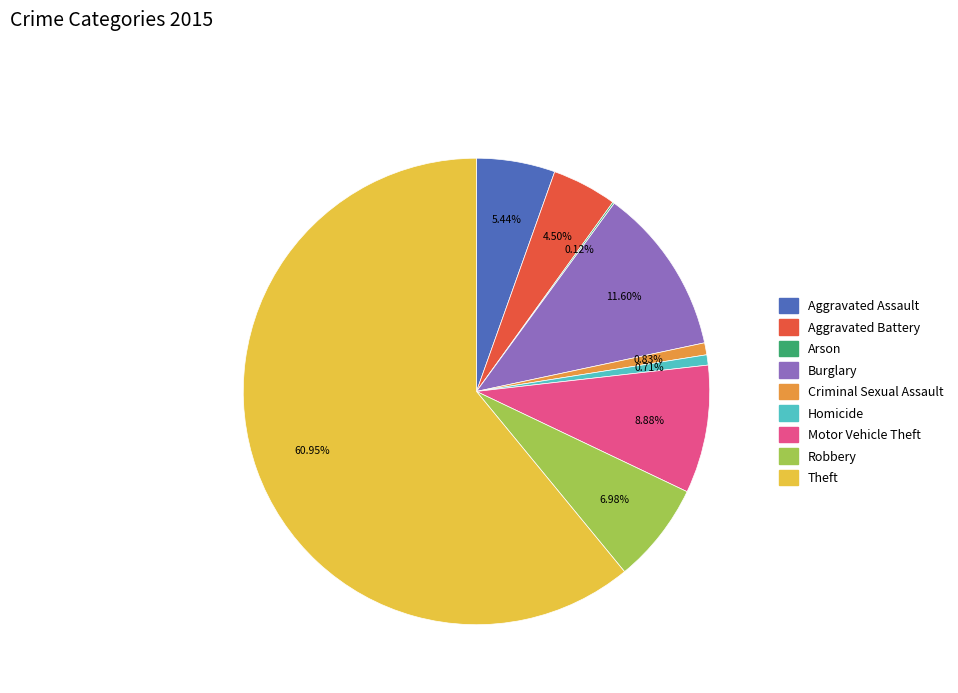

Is it true that Robbery is 19% of the pie?

False